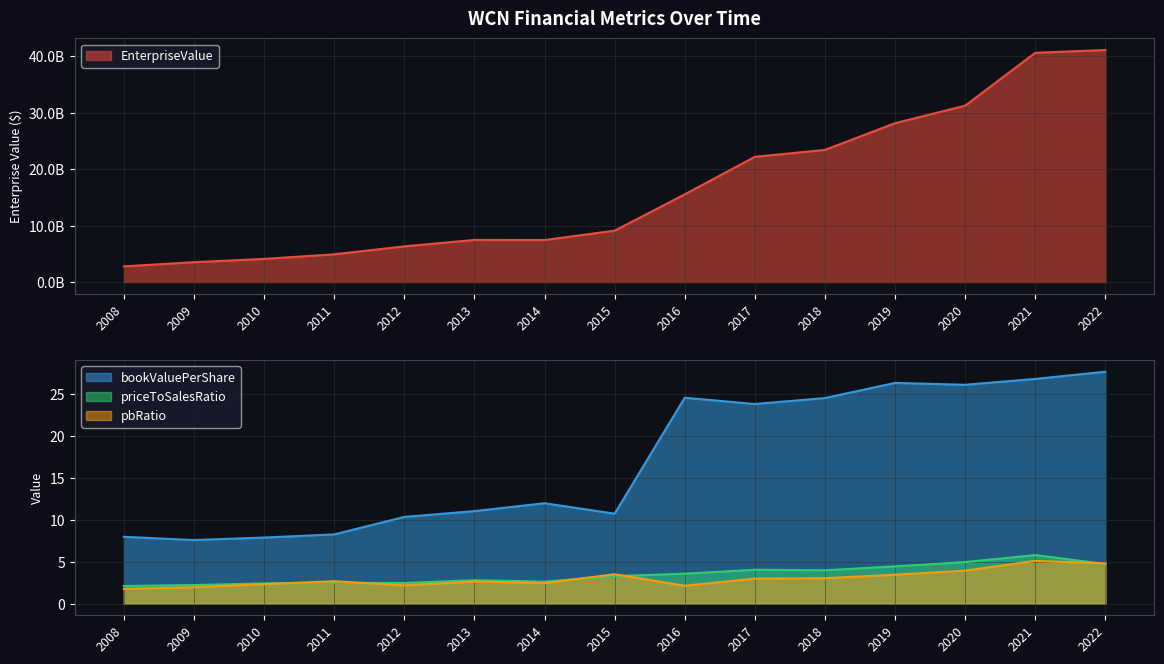

True or false: priceToSalesRatio has more than 2 points higher than both neighbors.

True